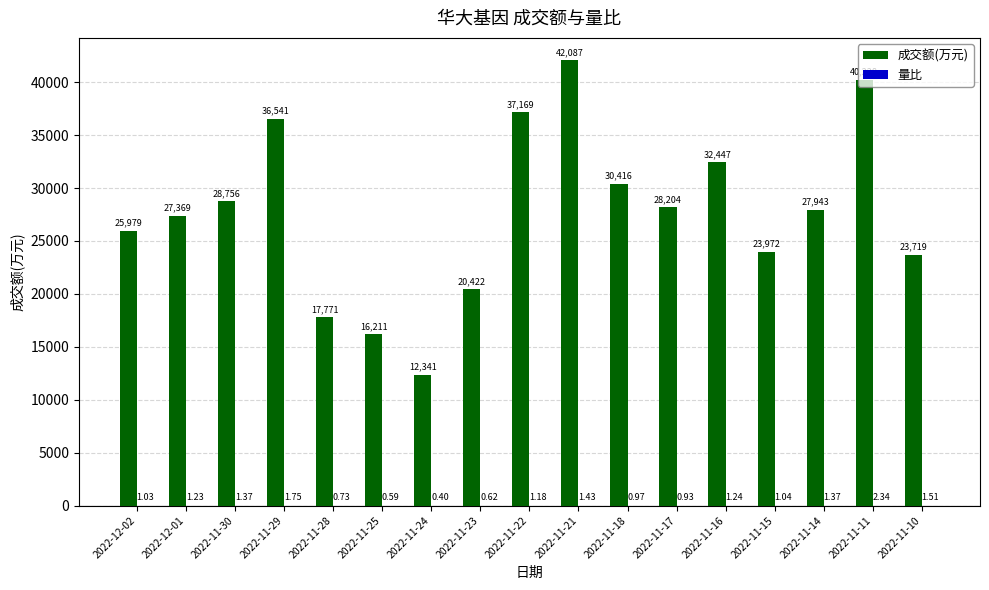

Does the chart contain stacked bars?

No